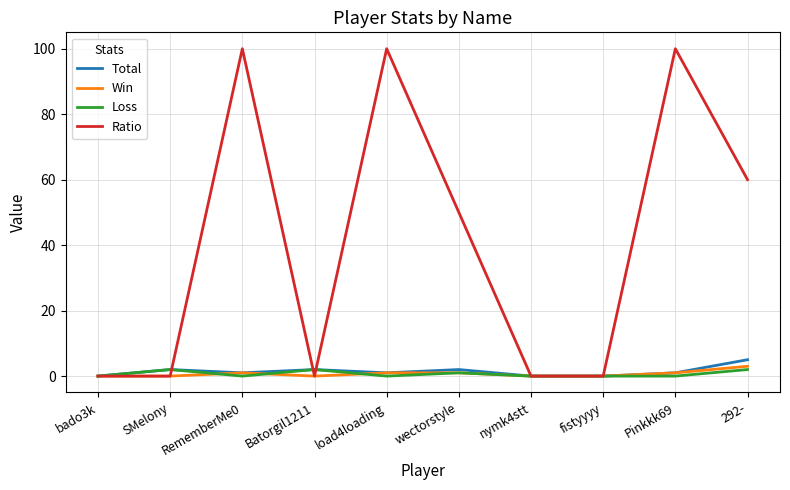

True or false: Win has a value of 0 at nymk4stt.

True